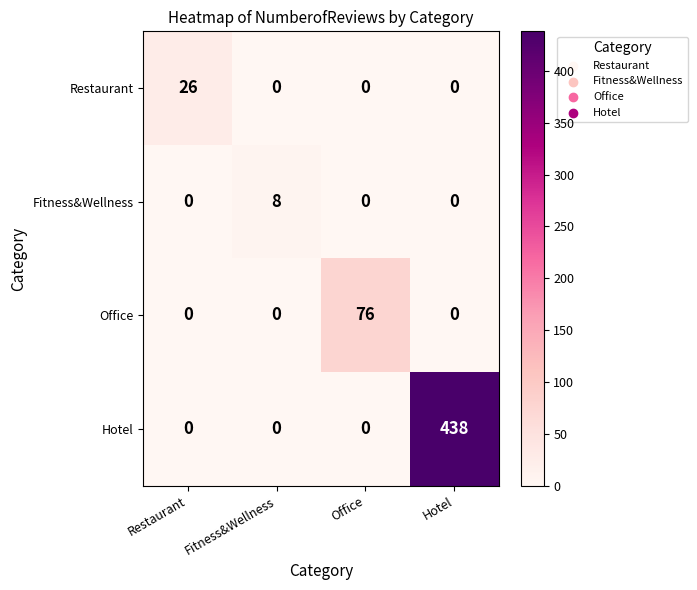

What is the difference between the highest and lowest values at Hotel?

438